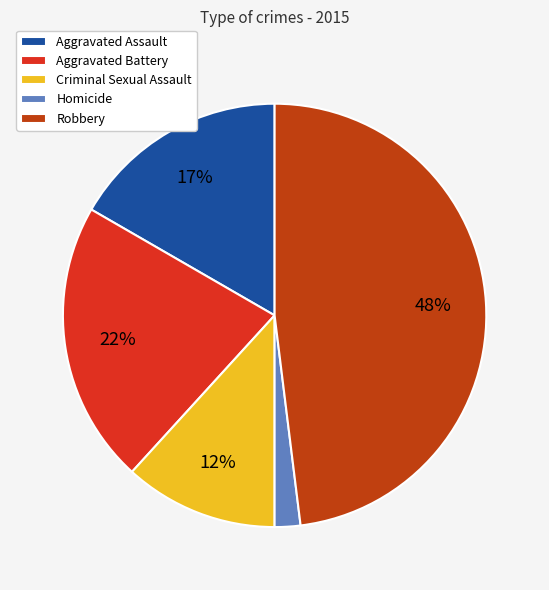

What percentage is NOT represented by Robbery?

52.0%